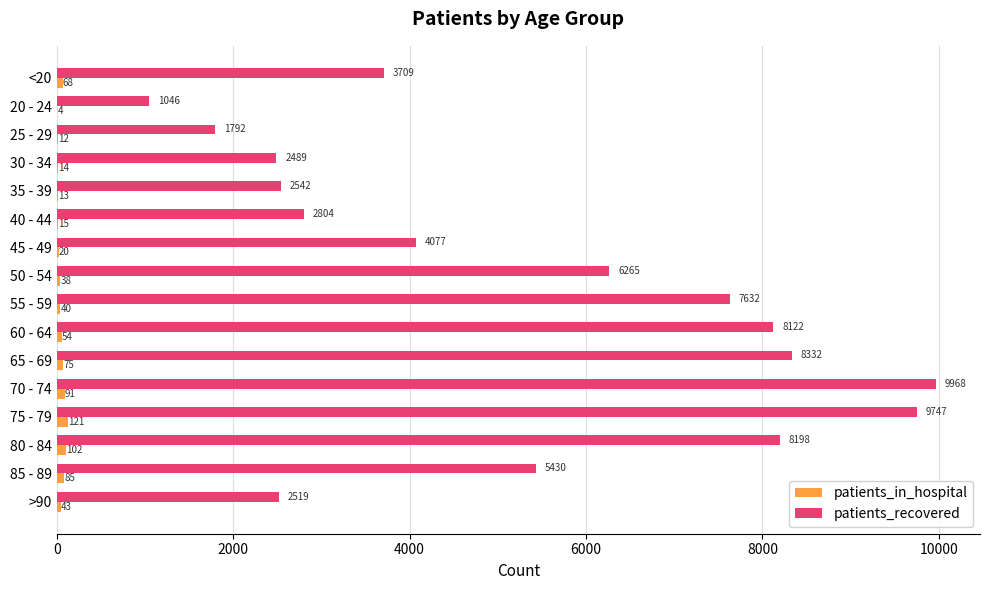

Which series changed the most between 20 - 24 and 55 - 59?

patients_recovered